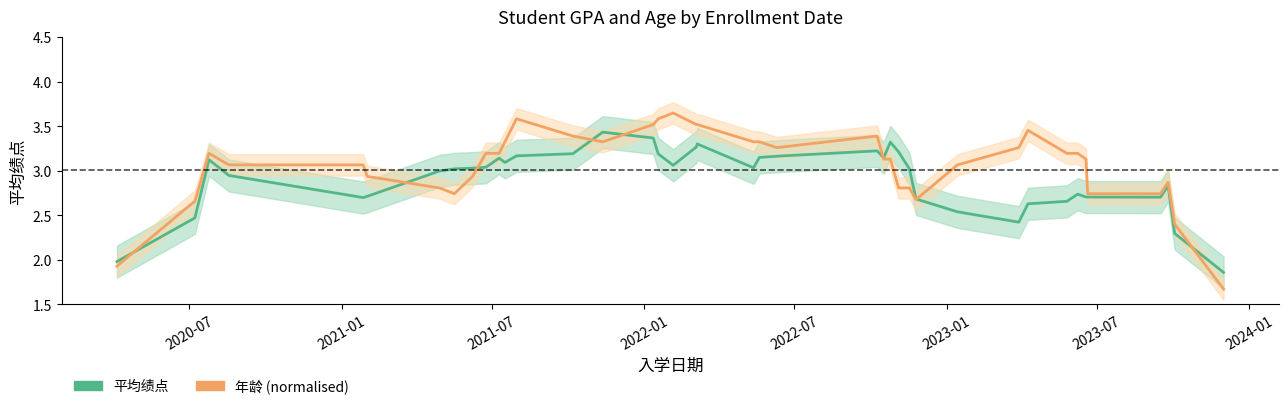

How many series are shown in this chart?

2